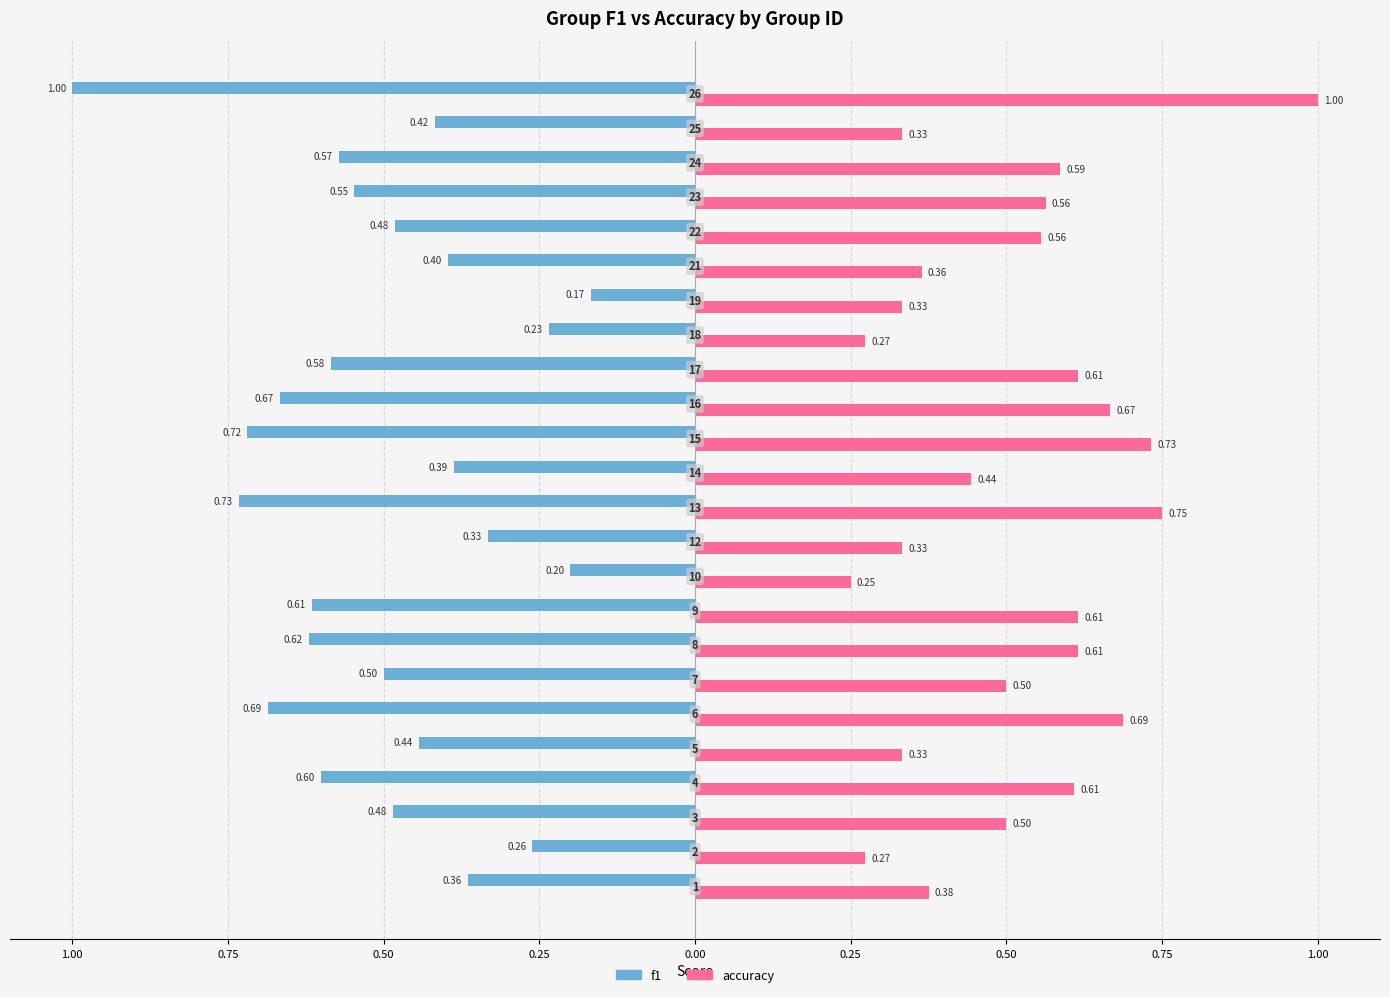

What are all the series names shown in the legend?

f1, accuracy